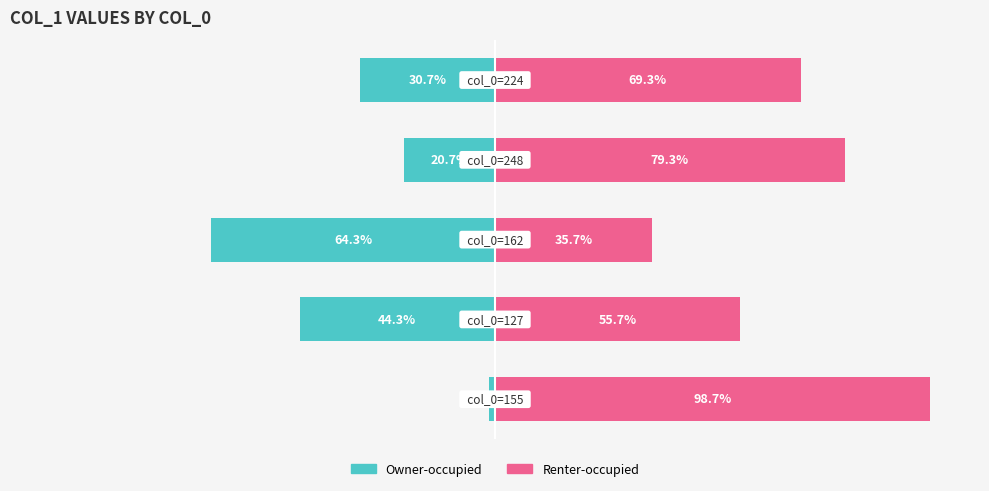

How many data points in col_1 (Renter-side) are above 69?

3